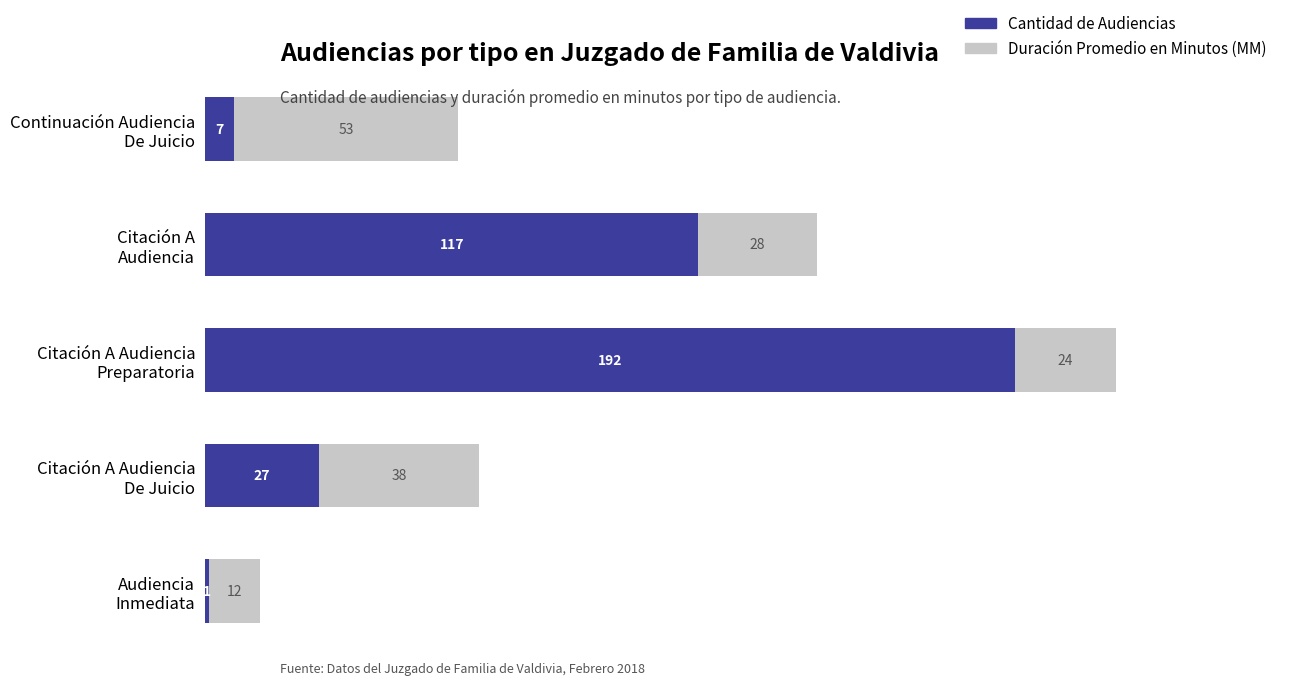

What is the highest value of the Cantidad de Audiencias series?

192